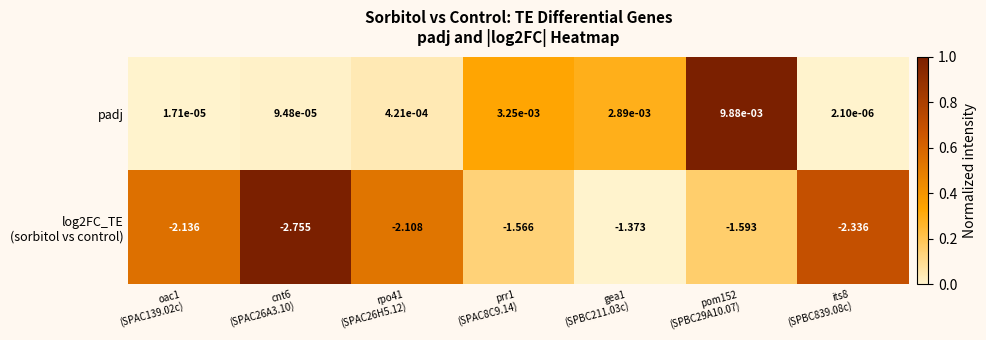

Which series has the largest total across all categories?

padj